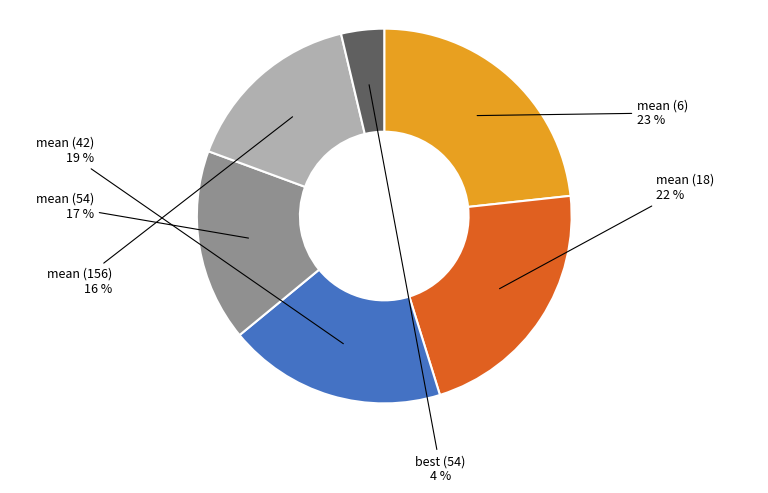

To the nearest percent, what is the average slice percentage?

17%